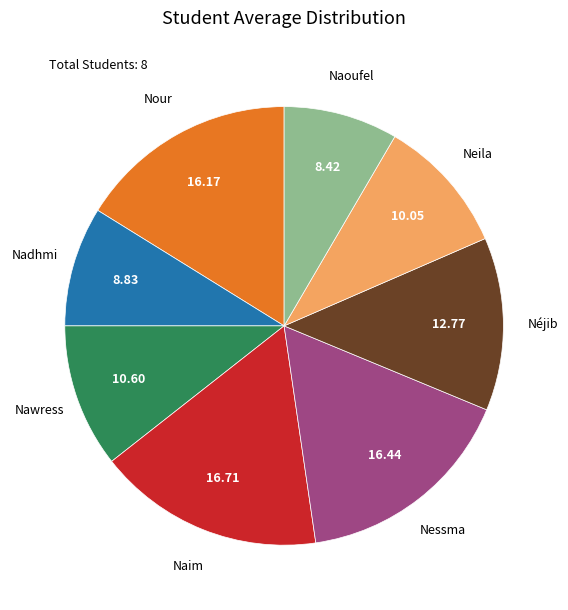

Is there any slice that represents more than half of the pie?

No